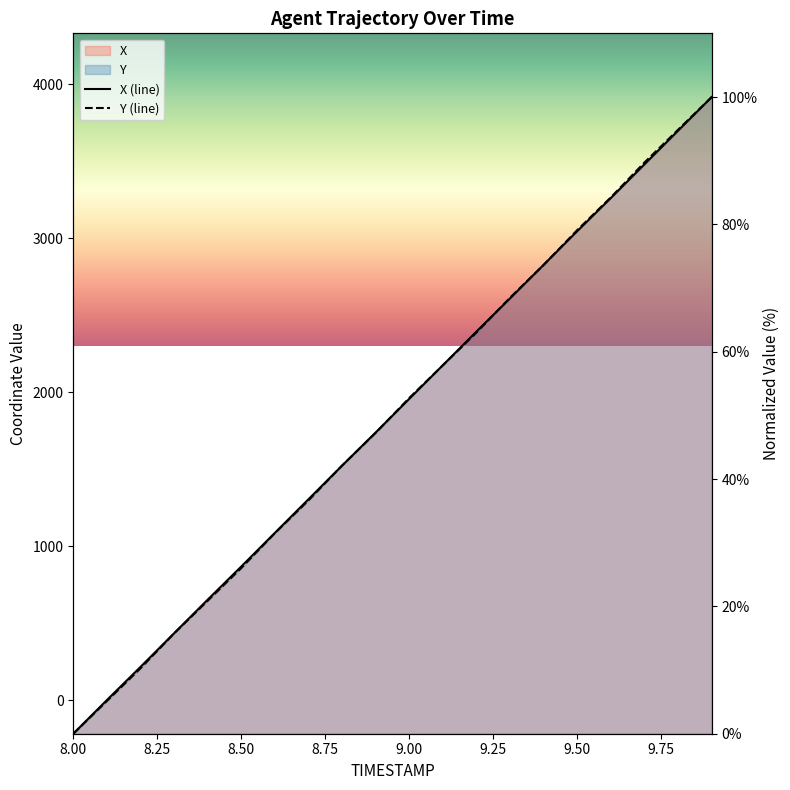

Is it true that Y equals 57.9 at 9.1?

True